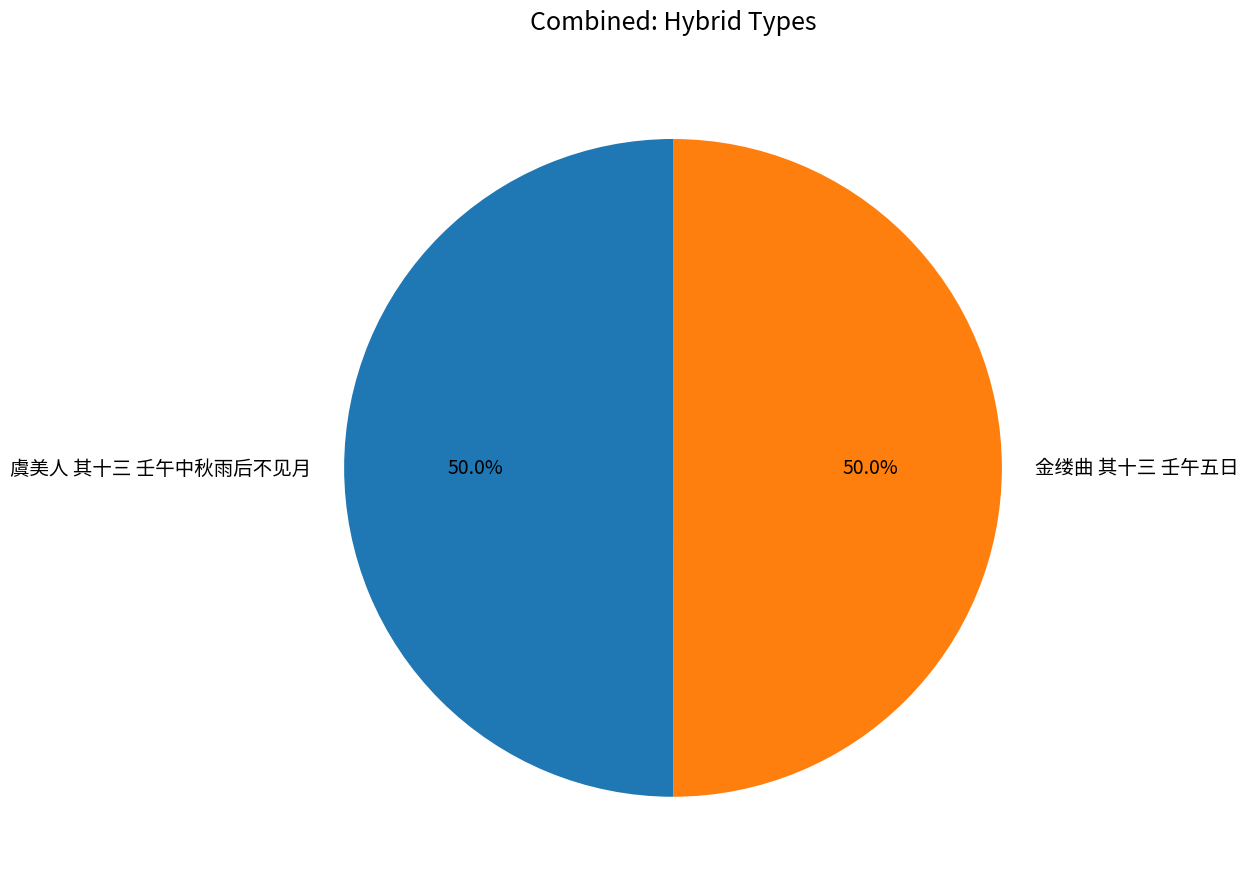

How many slices are in this pie chart?

2